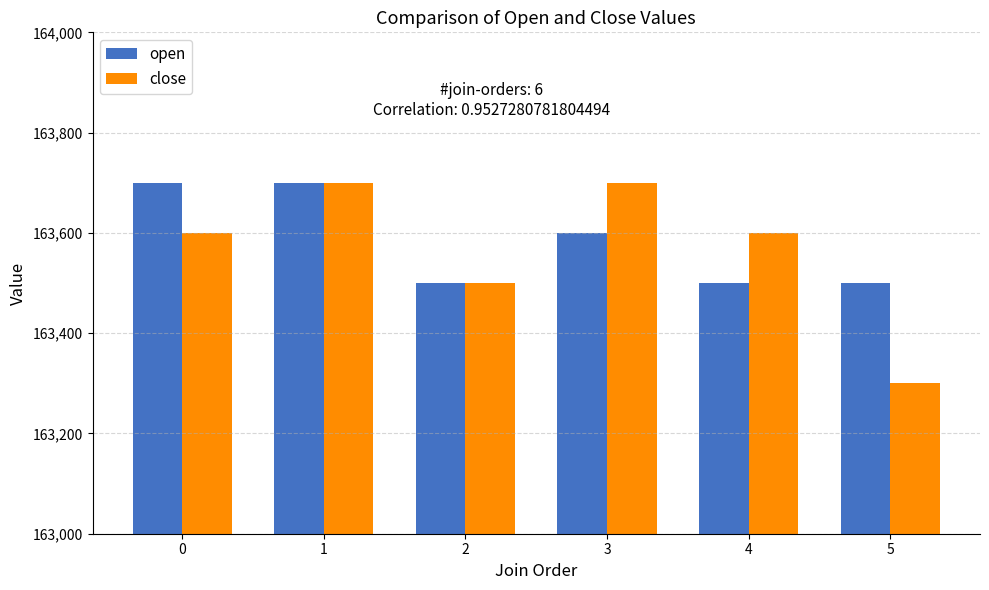

What is the total value across all series at 5?

326800